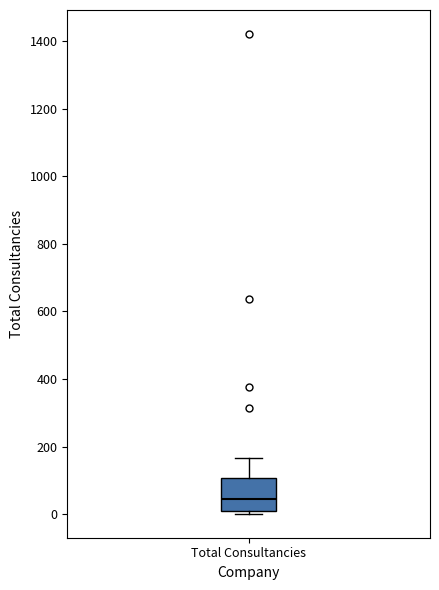

Where does the median line of the box for Total Consultancies sit on the y-axis? The values are not printed on the chart, so give them approximately, as read against the axis.

40